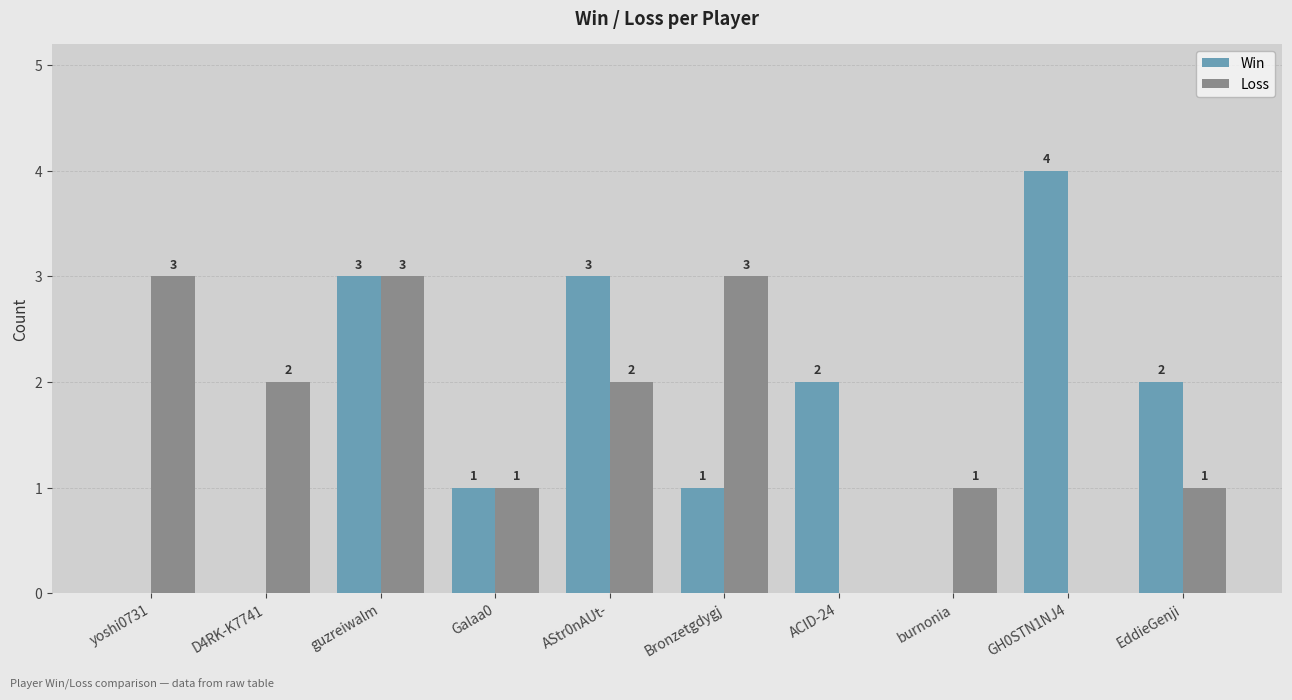

Between ACID-24 and EddieGenji, which series saw the biggest shift?

Loss